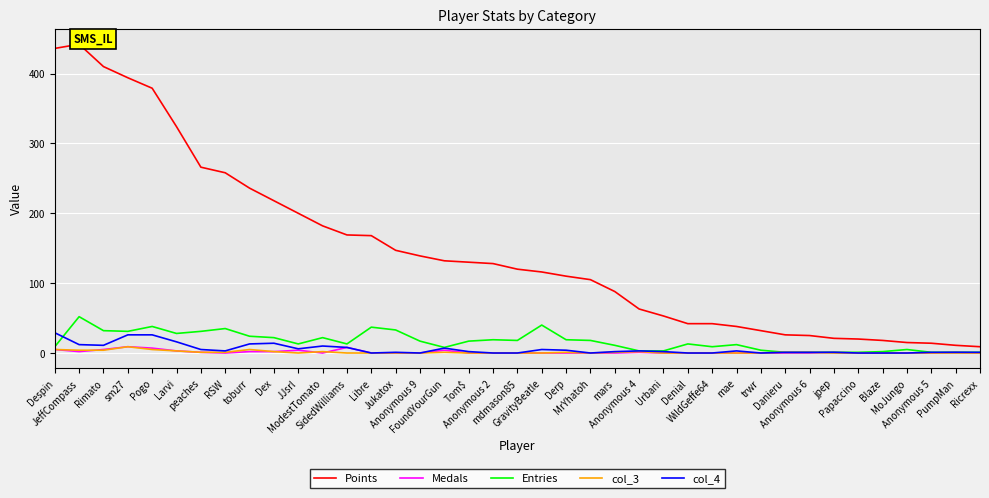

True or false: Medals and col_4 intersect in this chart.

False